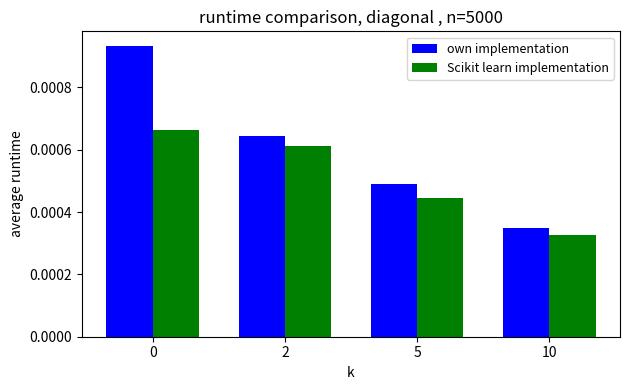

Which series has the widest spread of values?

own implementation